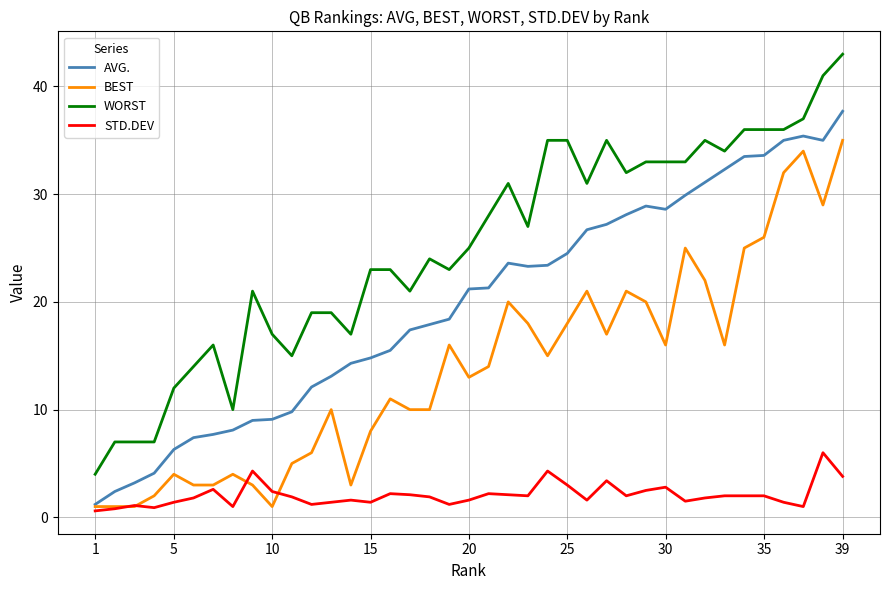

True or false: BEST has more than 1 interior local peaks.

True